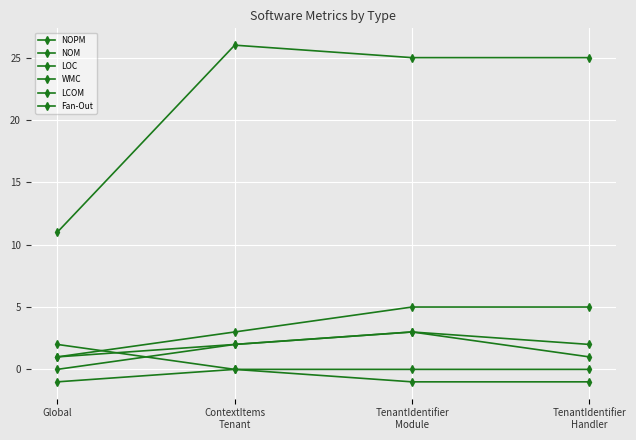

After their last crossing, which series has the higher values: Fan-Out or NOPM?

NOPM